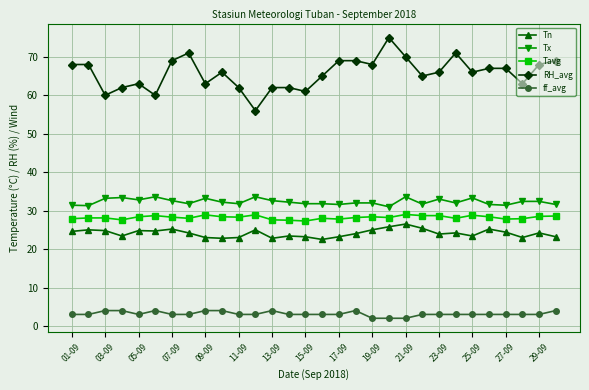

Which series has the largest total across all categories?

RH_avg